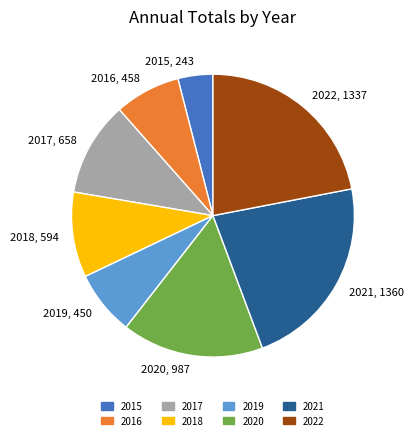

Is the sum of 2015, 243 and 2019, 450 greater than half?

No